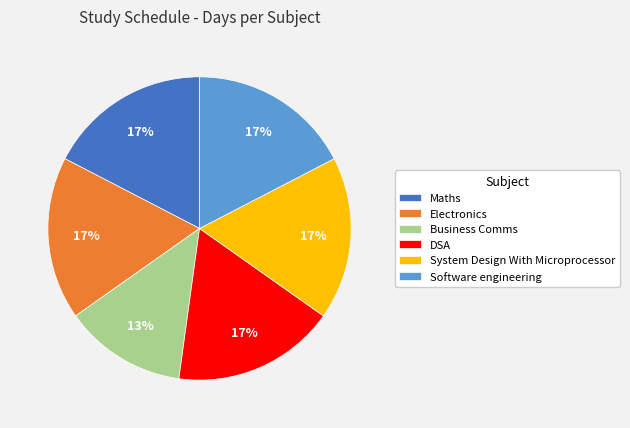

Does any single category account for the majority?

No